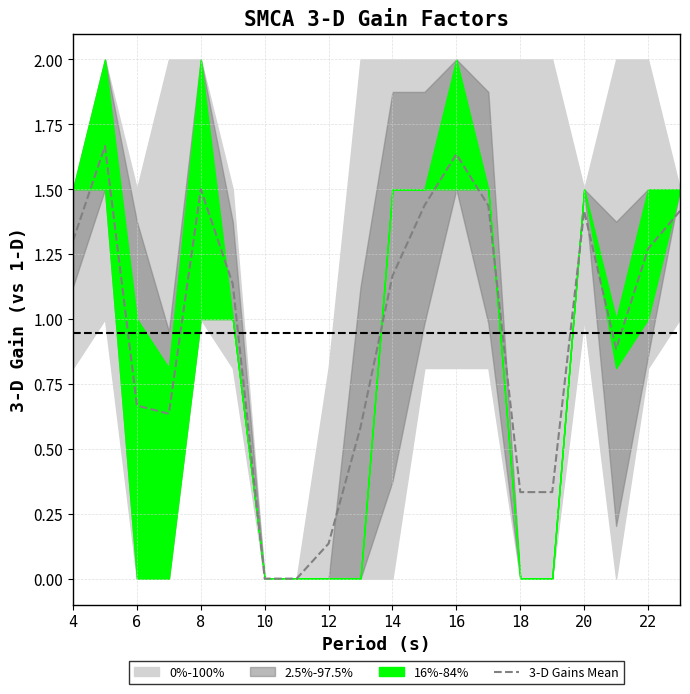

The chart shows a value of 0.5 at 18. True or false?

False